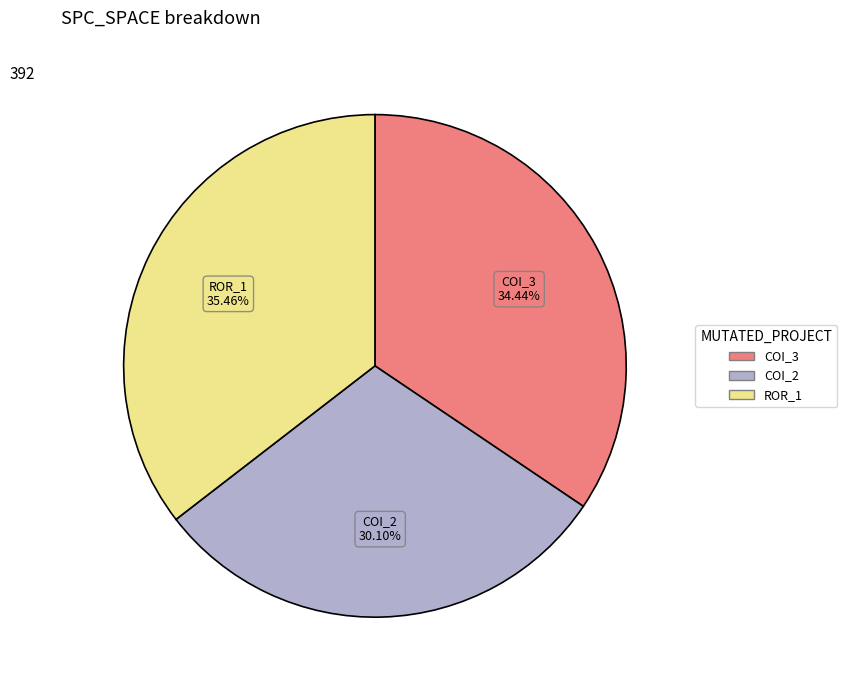

Count the number of slices in the pie.

3